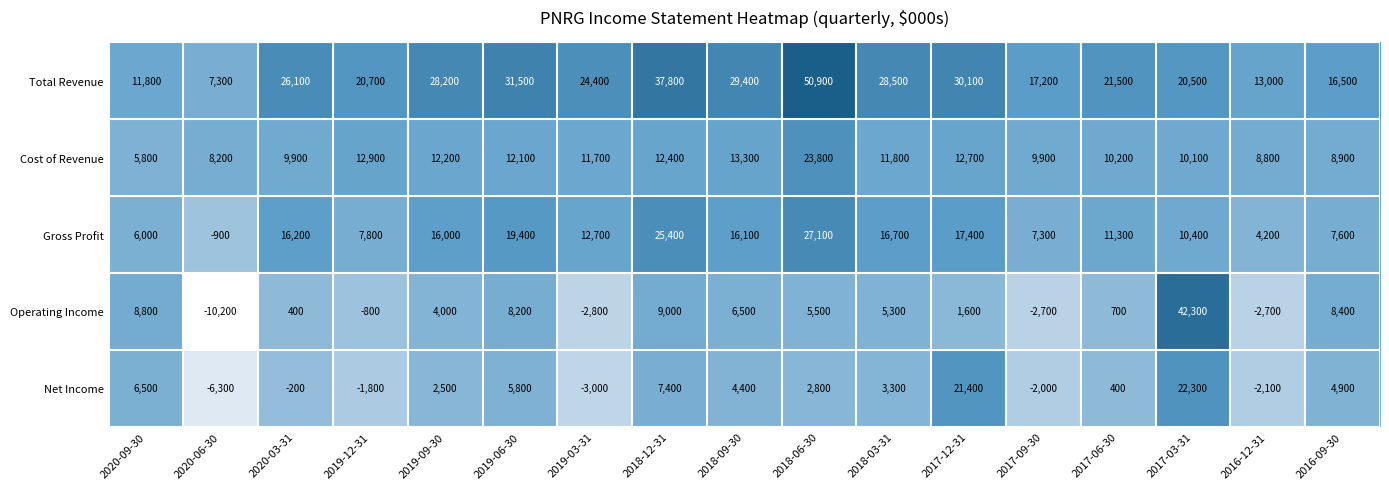

At which category is the sum across all series the highest?

2018-06-30